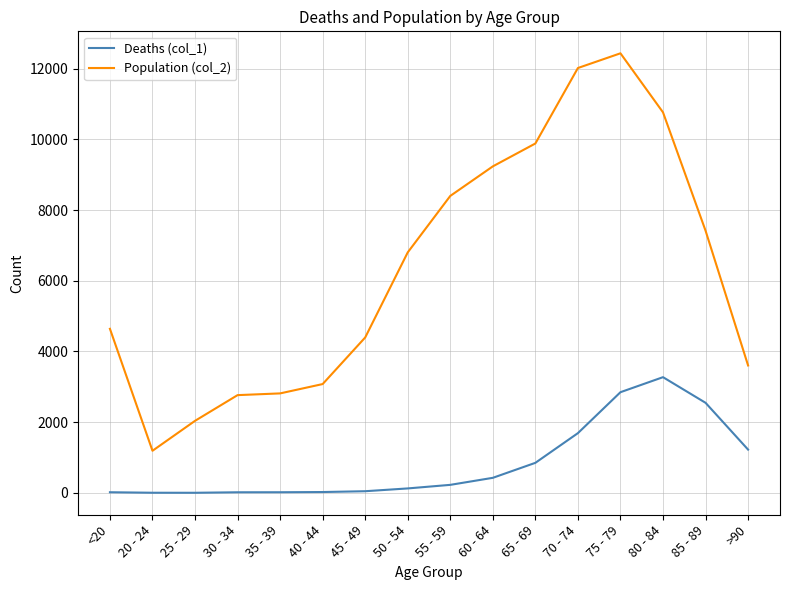

Which series has the largest total across all categories?

Population (col_2)